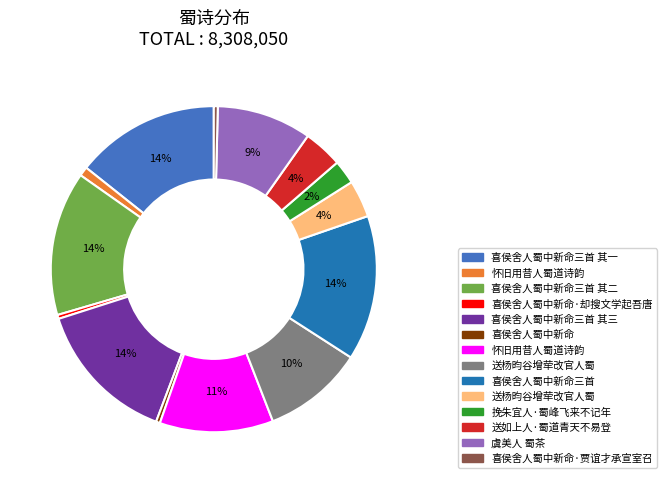

Does any single category account for the majority?

No